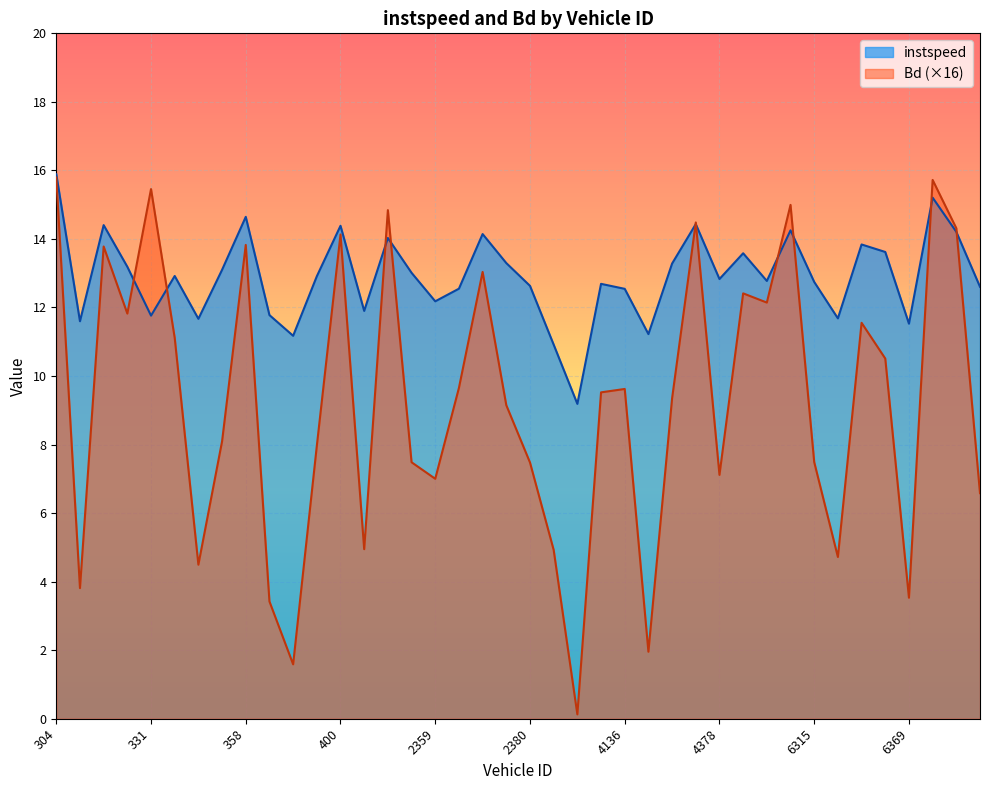

At which category does instspeed reach its first local peak?

328